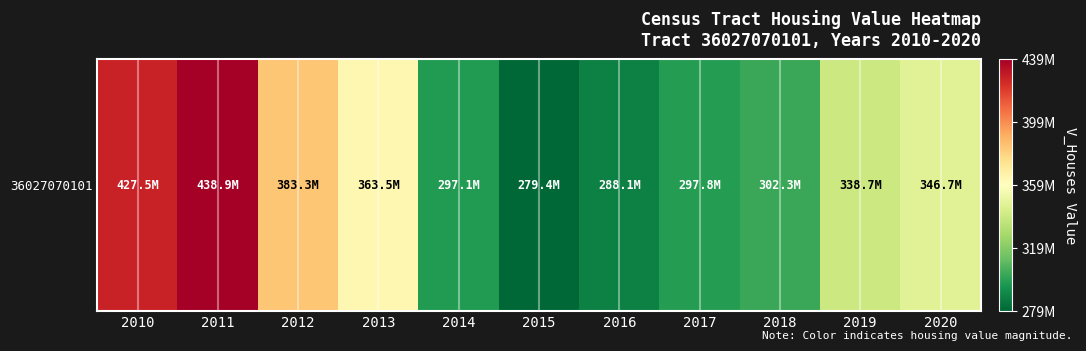

At which category does the chart reach its minimum across all series?

2015